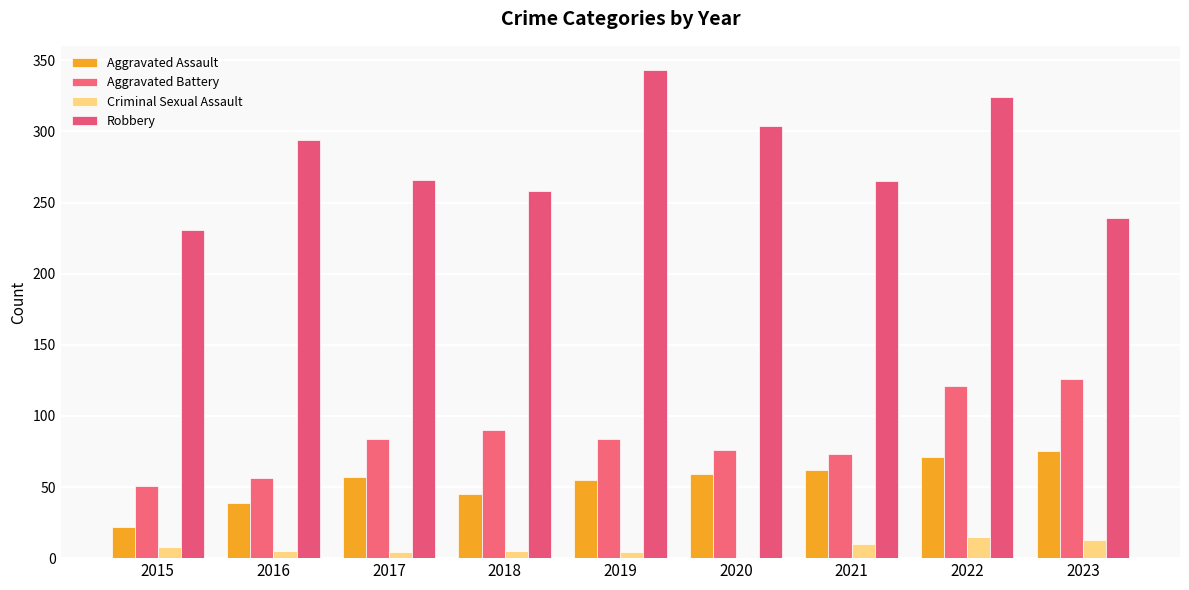

Which series has the largest range (max minus min)?

Robbery